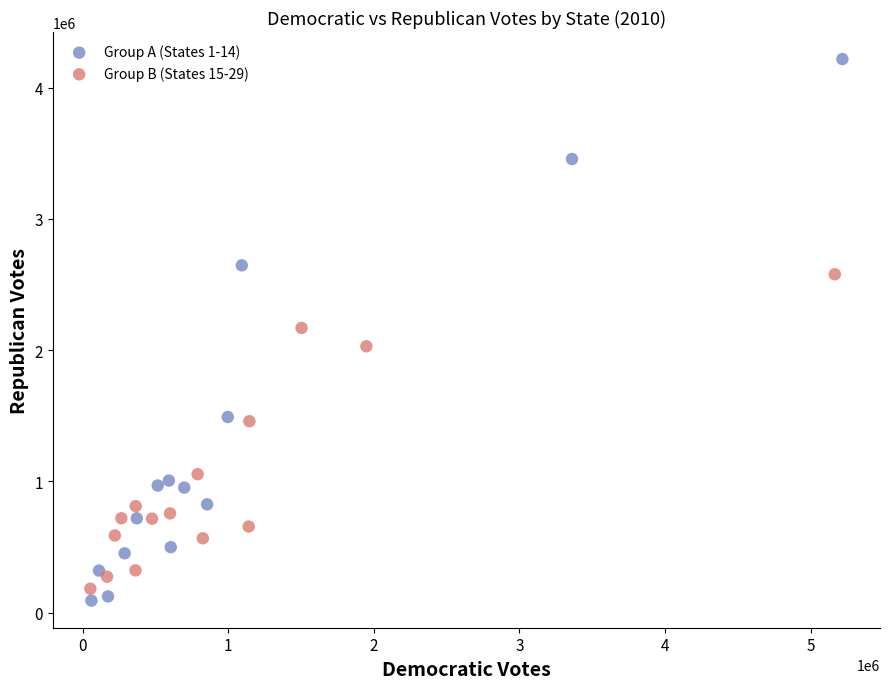

Which series has the widest spread of Y values?

Group A (States 1-14)